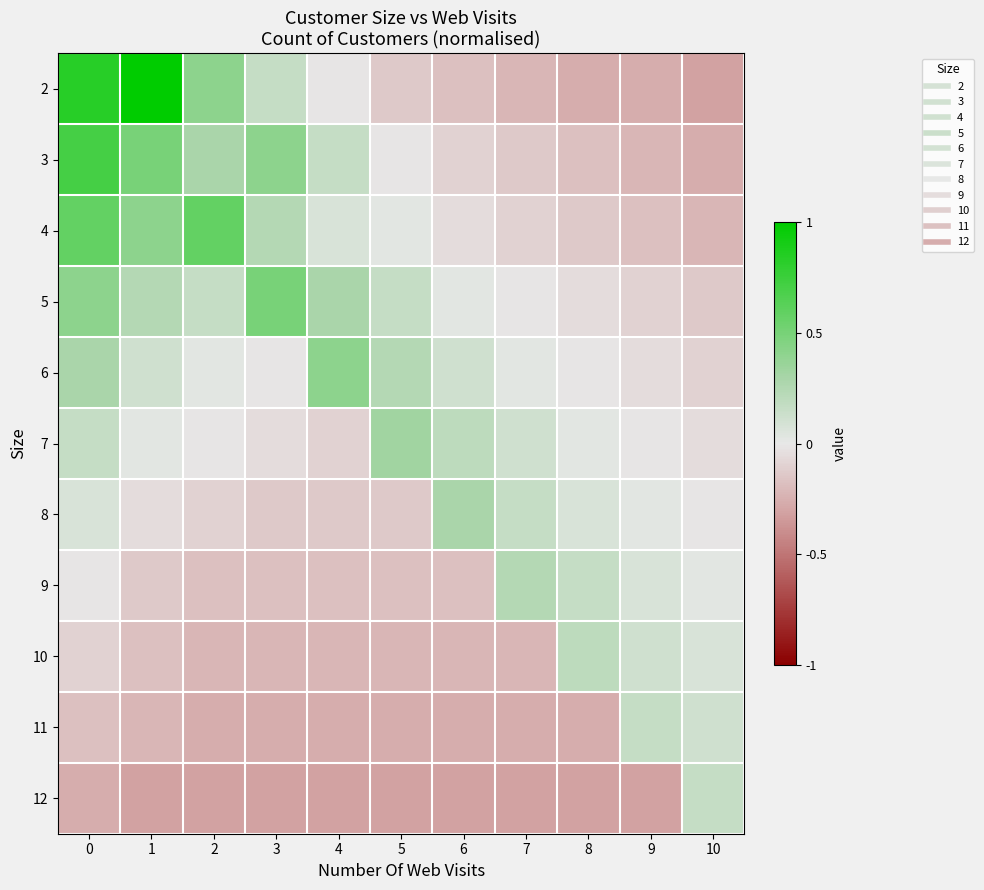

Reading left to right, extract all data points from this chart.

2: 0=0.8	1=1.0	2=0.4	3=0.2	4=-0.0	5=-0.1	6=-0.2	7=-0.2	8=-0.3	9=-0.3	10=-0.3
3: 0=0.7	1=0.5	2=0.3	3=0.4	4=0.2	5=-0.0	6=-0.1	7=-0.1	8=-0.2	9=-0.2	10=-0.3
4: 0=0.6	1=0.4	2=0.6	3=0.2	4=0.1	5=0.0	6=-0.1	7=-0.1	8=-0.1	9=-0.2	10=-0.2
5: 0=0.4	1=0.2	2=0.2	3=0.5	4=0.3	5=0.2	6=0.0	7=-0.0	8=-0.1	9=-0.1	10=-0.1
6: 0=0.3	1=0.1	2=0.0	3=-0.0	4=0.4	5=0.2	6=0.1	7=0.0	8=-0.0	9=-0.1	10=-0.1
7: 0=0.2	1=0.0	2=-0.0	3=-0.1	4=-0.1	5=0.3	6=0.2	7=0.1	8=0.0	9=-0.0	10=-0.1
8: 0=0.1	1=-0.1	2=-0.1	3=-0.1	4=-0.1	5=-0.1	6=0.3	7=0.2	8=0.1	9=0.0	10=-0.0
9: 0=-0.0	1=-0.1	2=-0.2	3=-0.2	4=-0.2	5=-0.2	6=-0.2	7=0.2	8=0.2	9=0.1	10=0.0
10: 0=-0.1	1=-0.2	2=-0.2	3=-0.2	4=-0.2	5=-0.2	6=-0.2	7=-0.2	8=0.2	9=0.1	10=0.1
11: 0=-0.2	1=-0.2	2=-0.3	3=-0.3	4=-0.3	5=-0.3	6=-0.3	7=-0.3	8=-0.3	9=0.2	10=0.1
12: 0=-0.3	1=-0.3	2=-0.3	3=-0.3	4=-0.3	5=-0.3	6=-0.3	7=-0.3	8=-0.3	9=-0.3	10=0.2